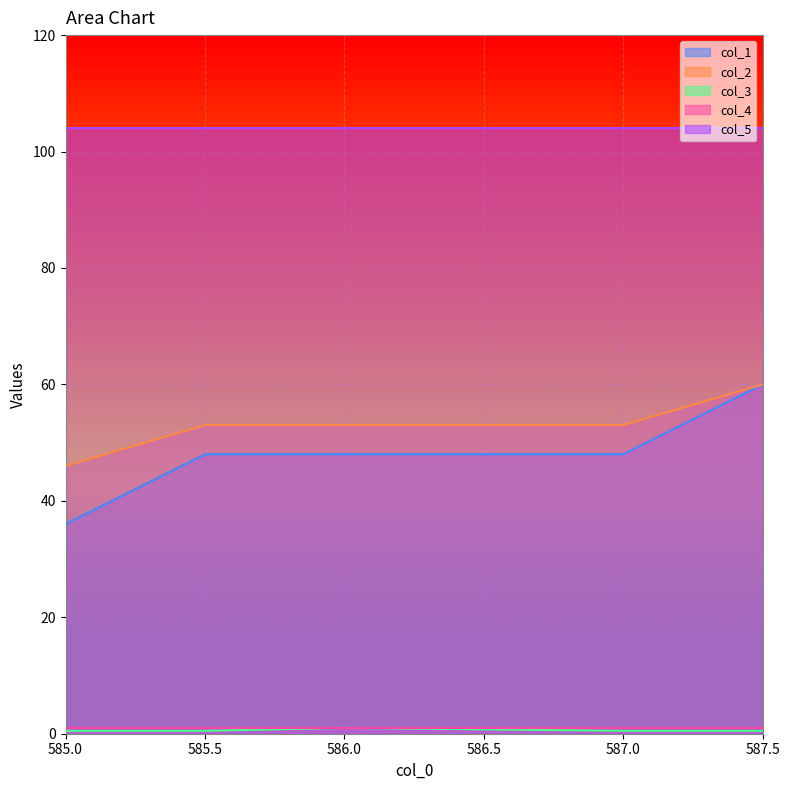

What is the label of the 2nd point from the right?

587.0